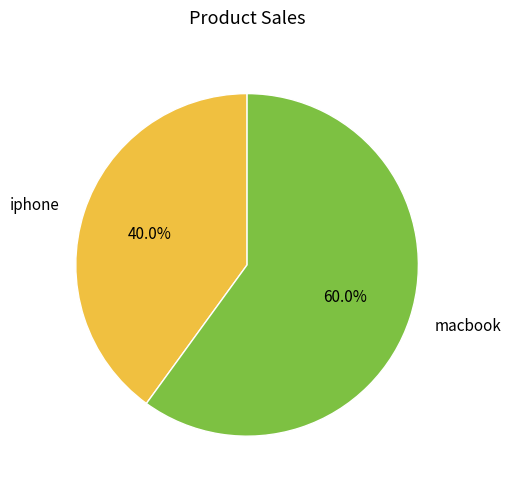

What is the majority slice?

macbook